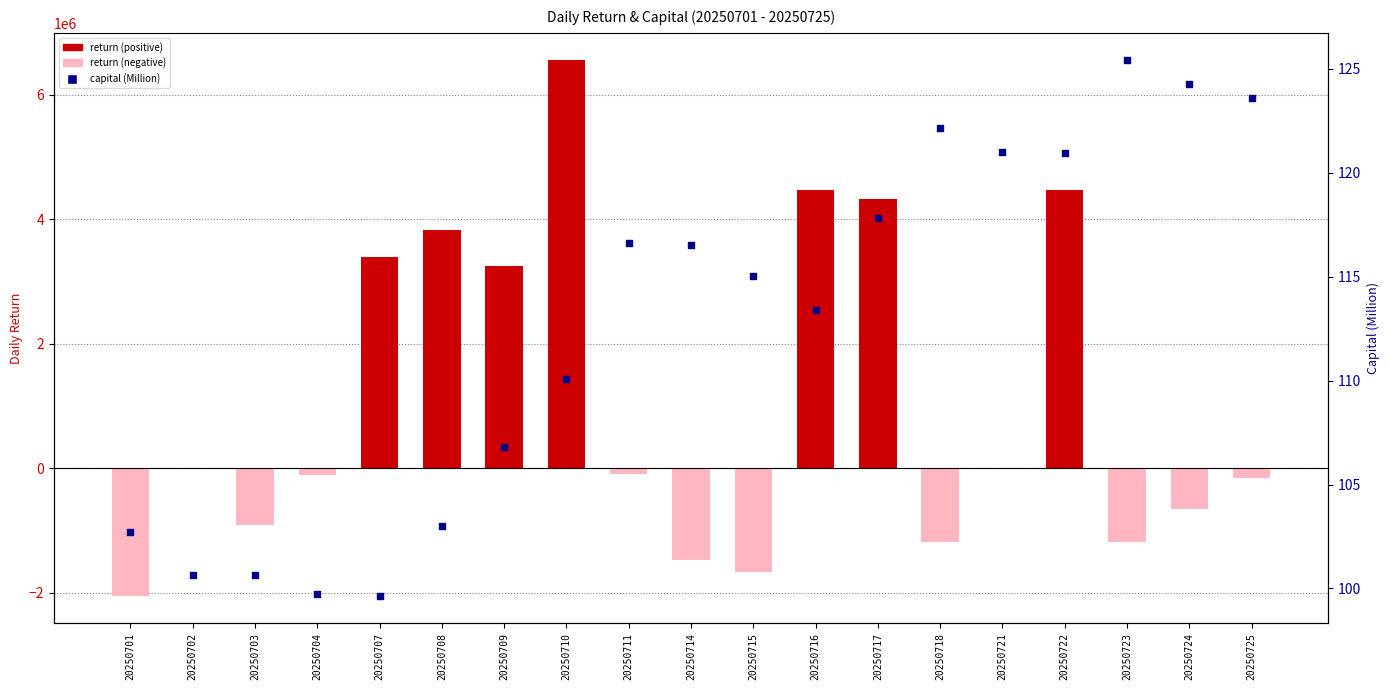

Is the value of return (positive) at 20250725 greater than the value of return (negative) at 20250723?

Yes